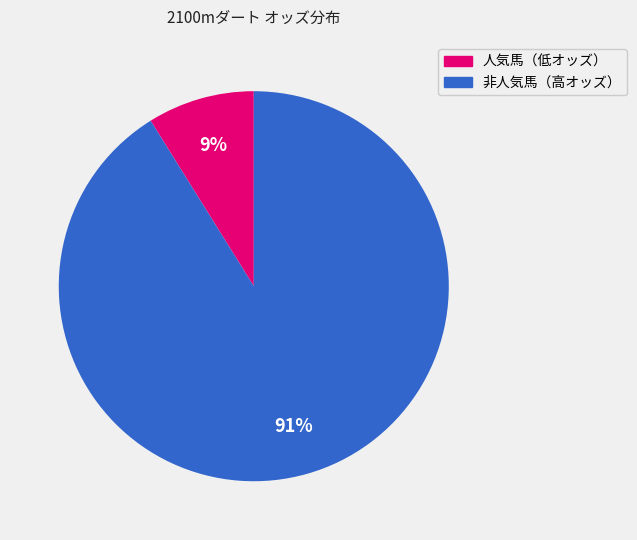

Count the number of slices in the pie.

2